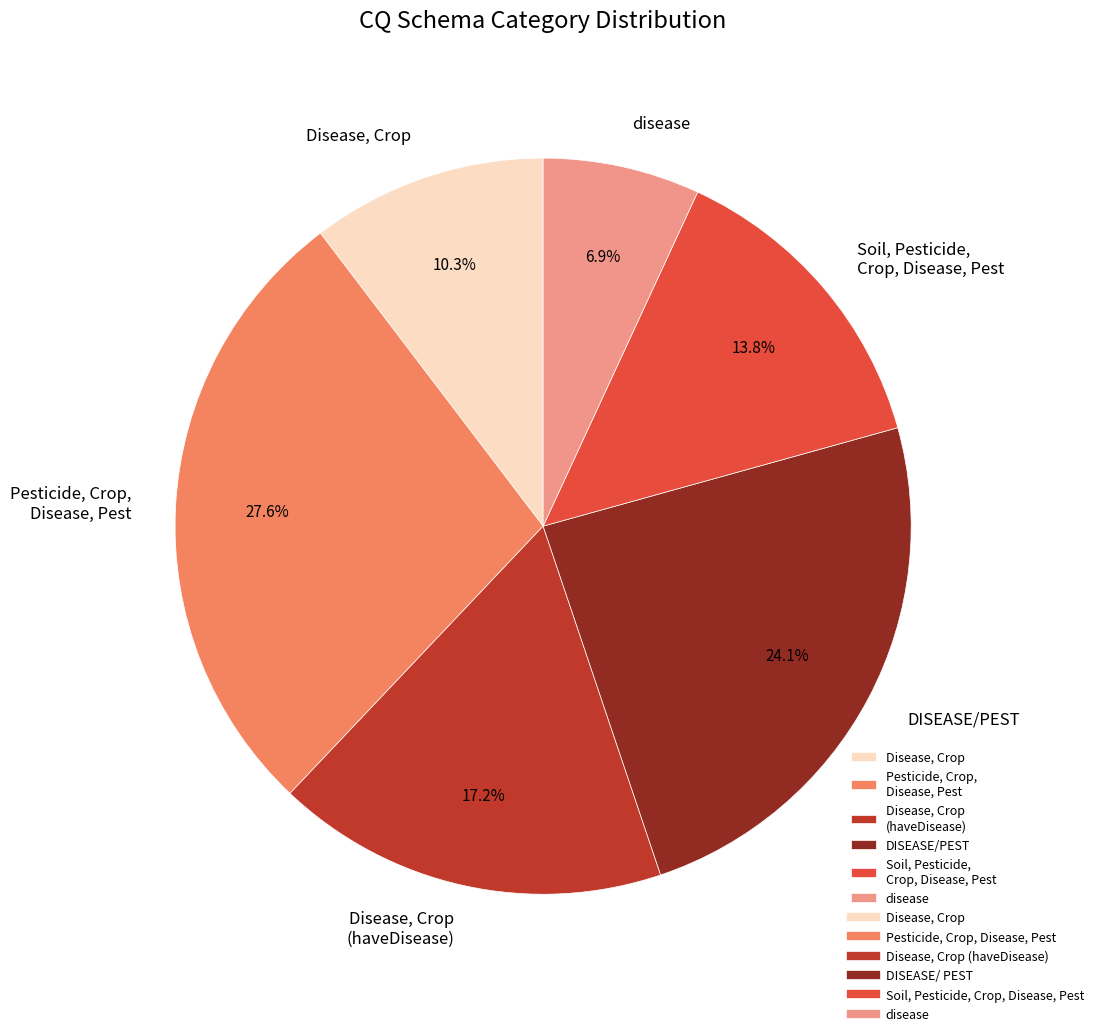

Combined, what portion of the pie is disease and Pesticide, Crop, Disease, Pest?

34.5%